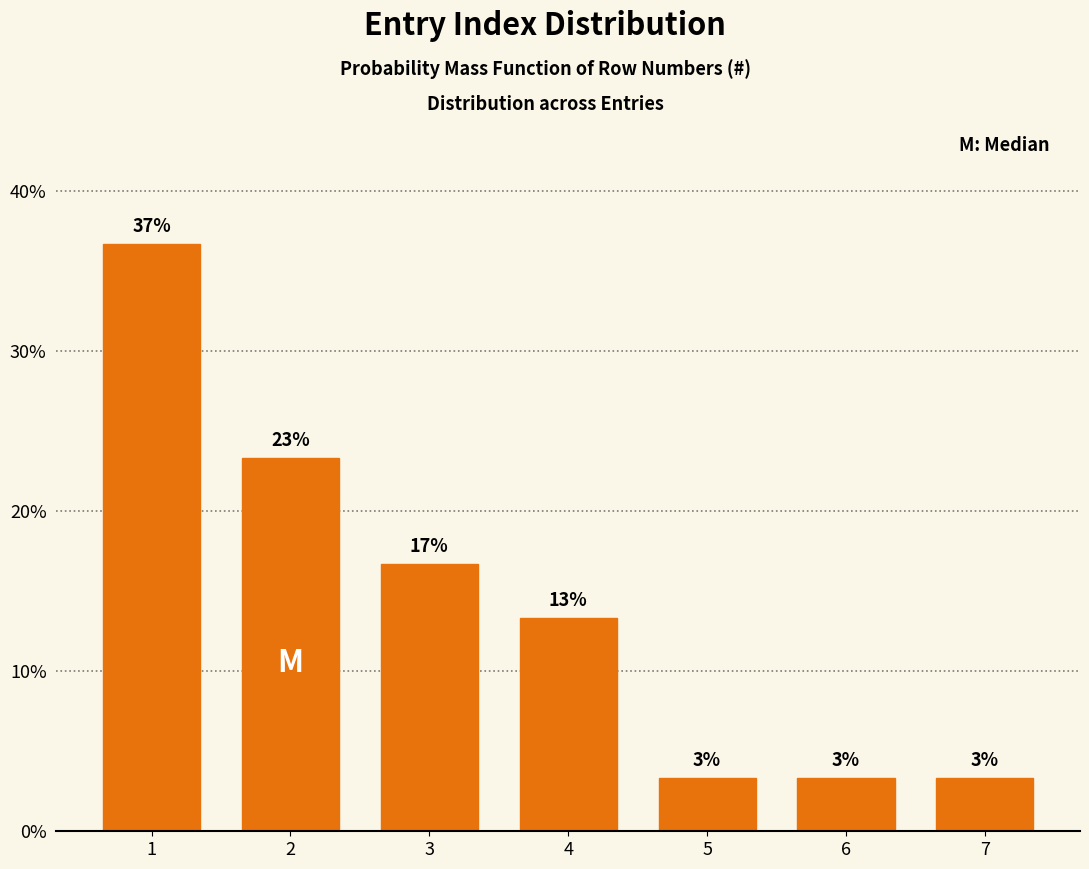

Are the bars horizontal?

No